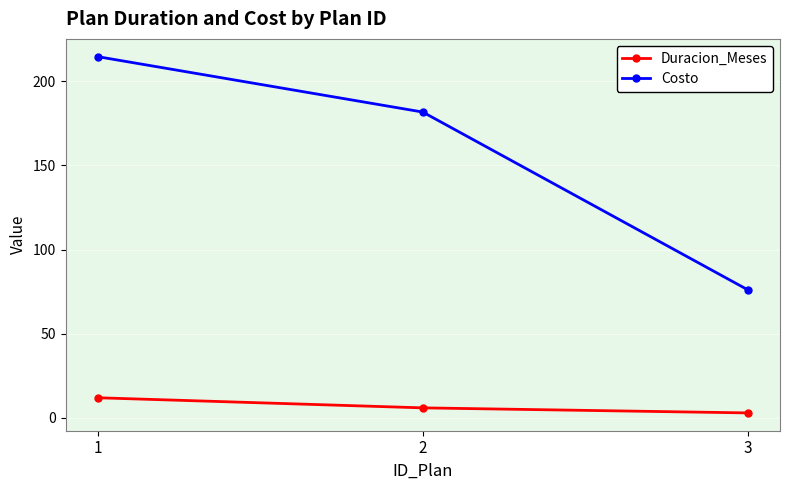

What is the average value of the Duracion_Meses series?

7.0